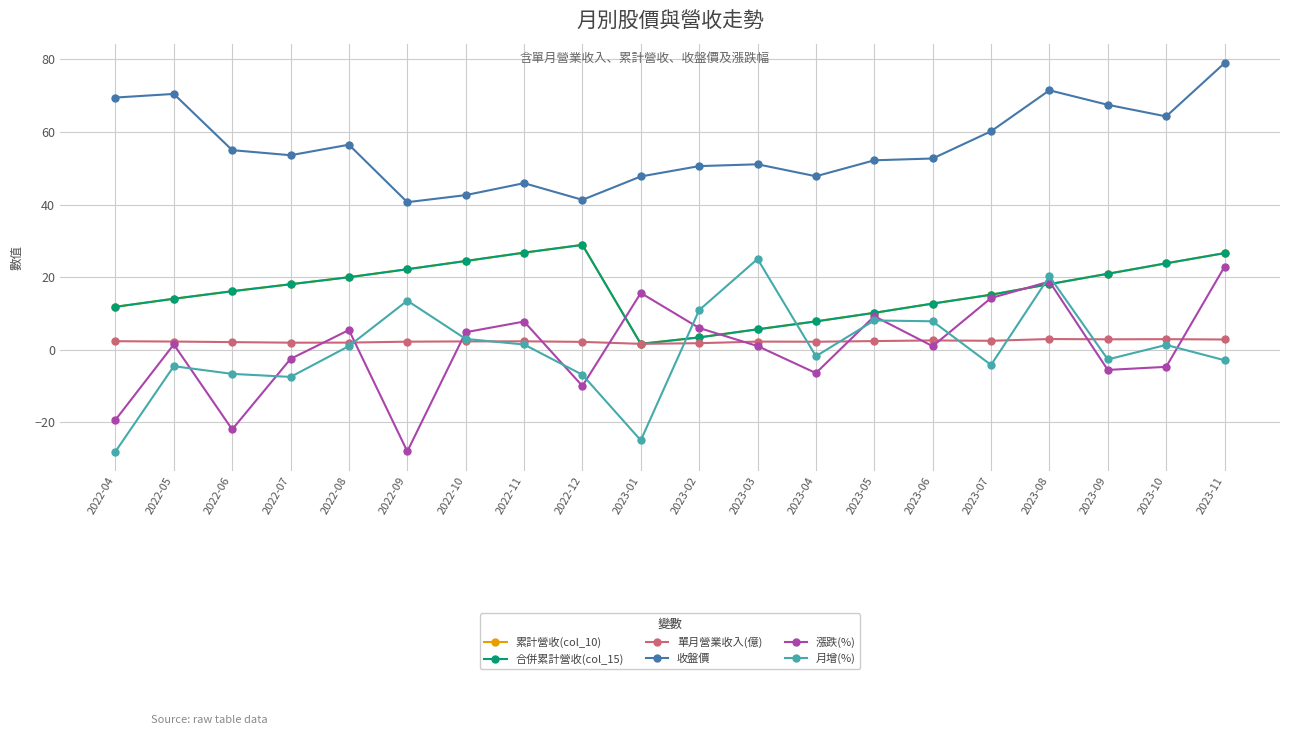

At which category does the chart reach its minimum across all series?

2022-04